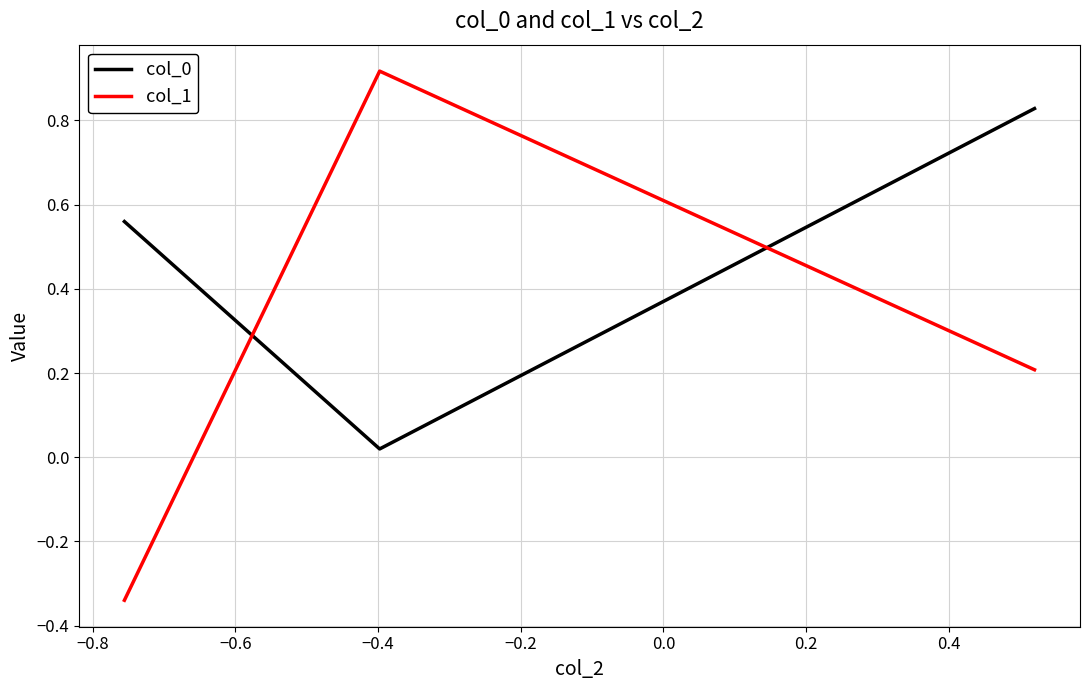

What is the average value of the col_1 series?

0.3